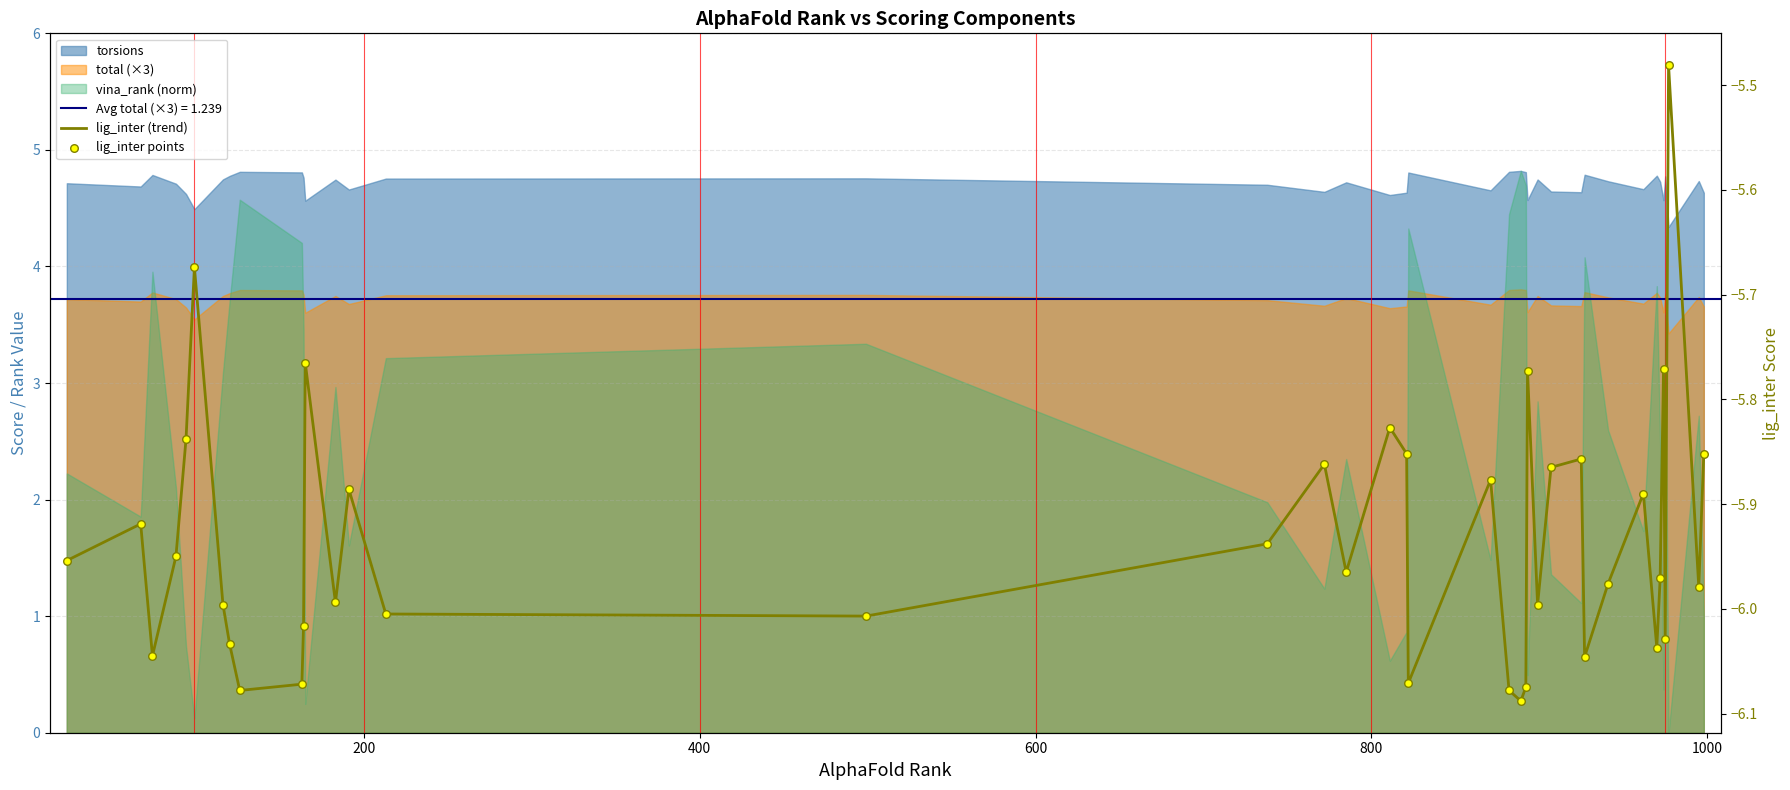

Which series reaches the minimum Y coordinate?

lig_inter (trend)